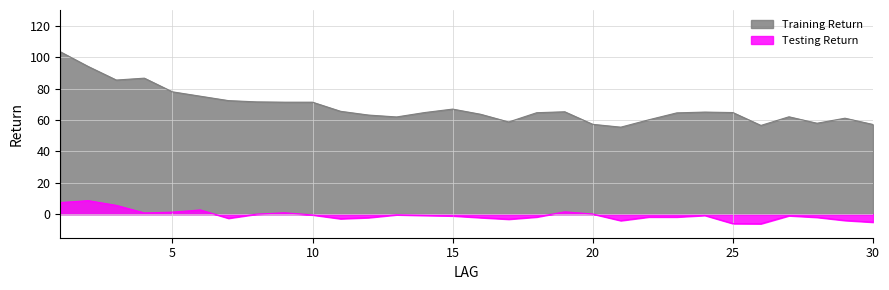

What is the spread (max minus min) of values at 18?

66.4